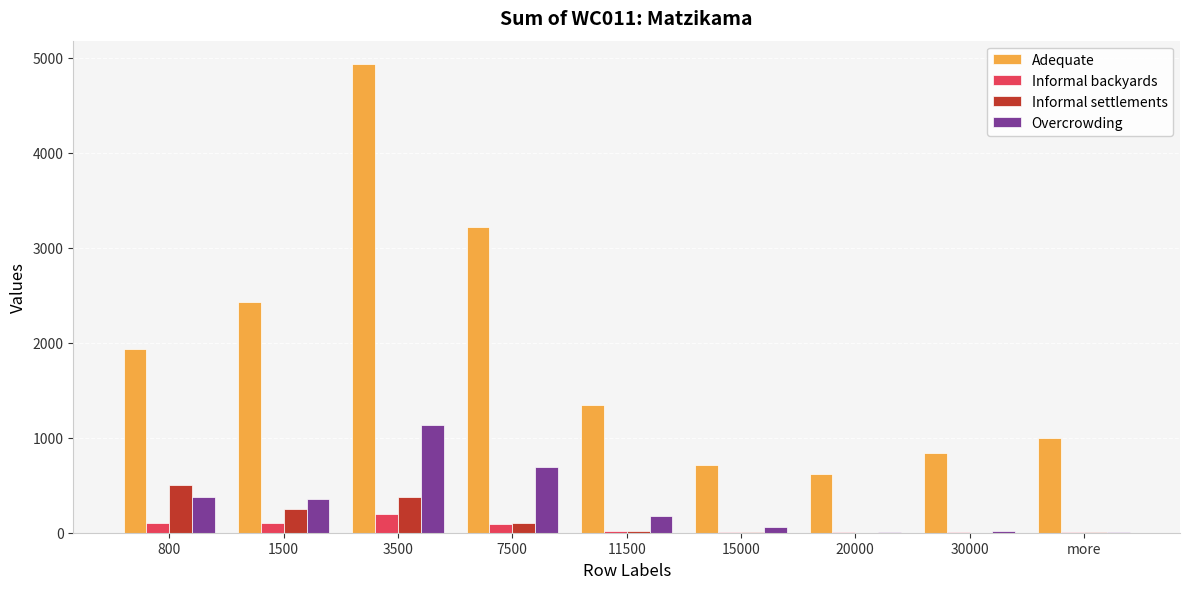

Read the Informal backyards value at 7500.

91.0